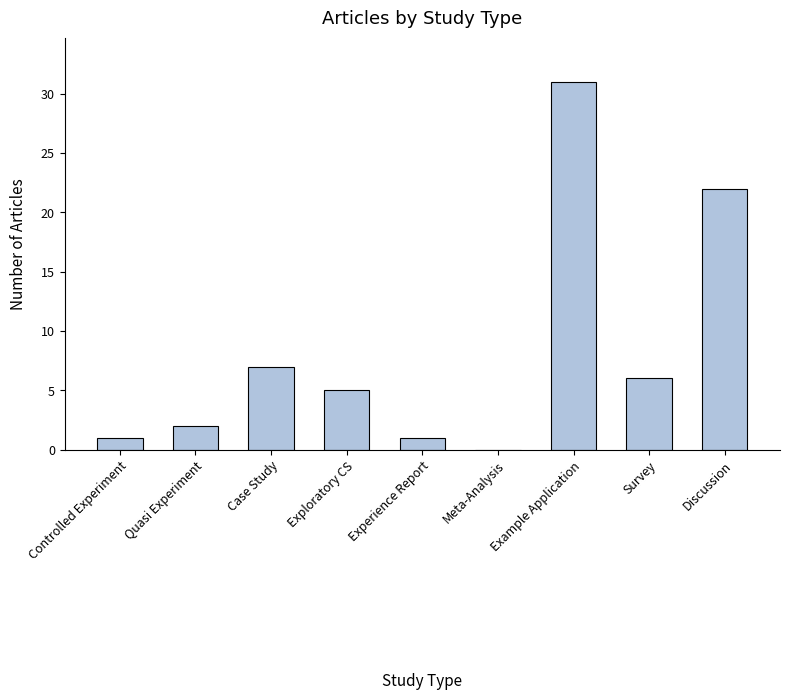

Approximately how many times larger is the value at Experience Report compared to Case Study?

0.1